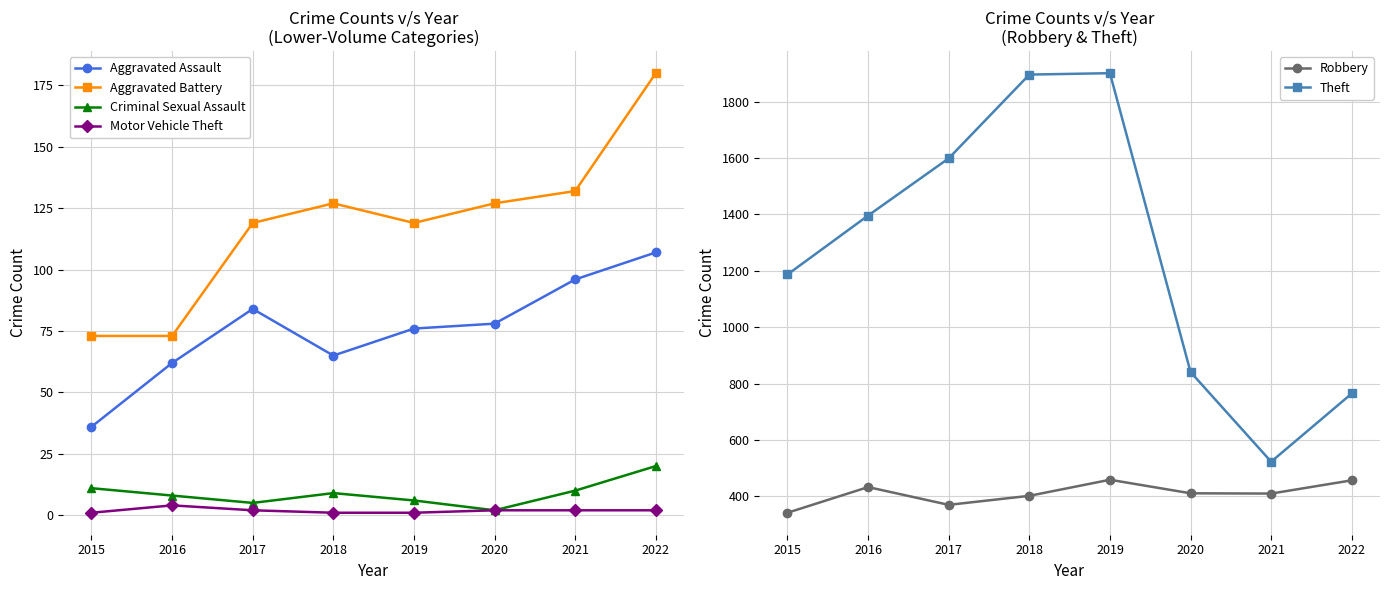

What are all the series names shown in the legend?

Aggravated Assault, Aggravated Battery, Criminal Sexual Assault, Motor Vehicle Theft, Robbery, Theft